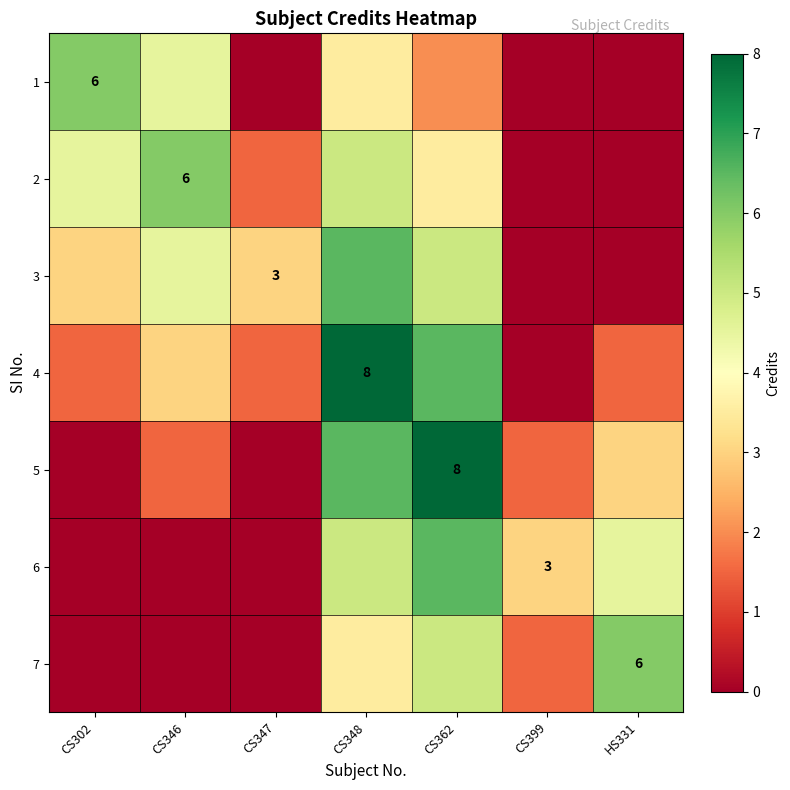

What is the difference between the highest and lowest values at CS346?

6.0